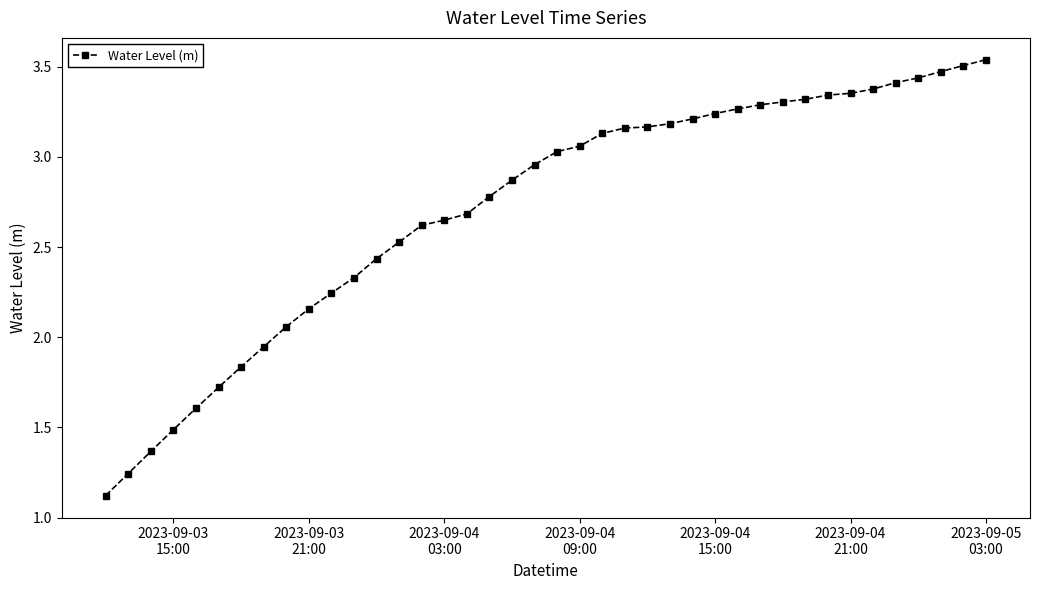

What is the average value?

2.7